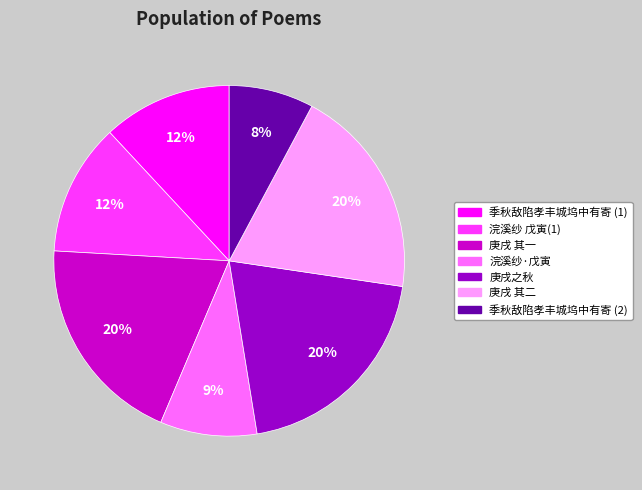

Is there any slice that represents more than half of the pie?

No